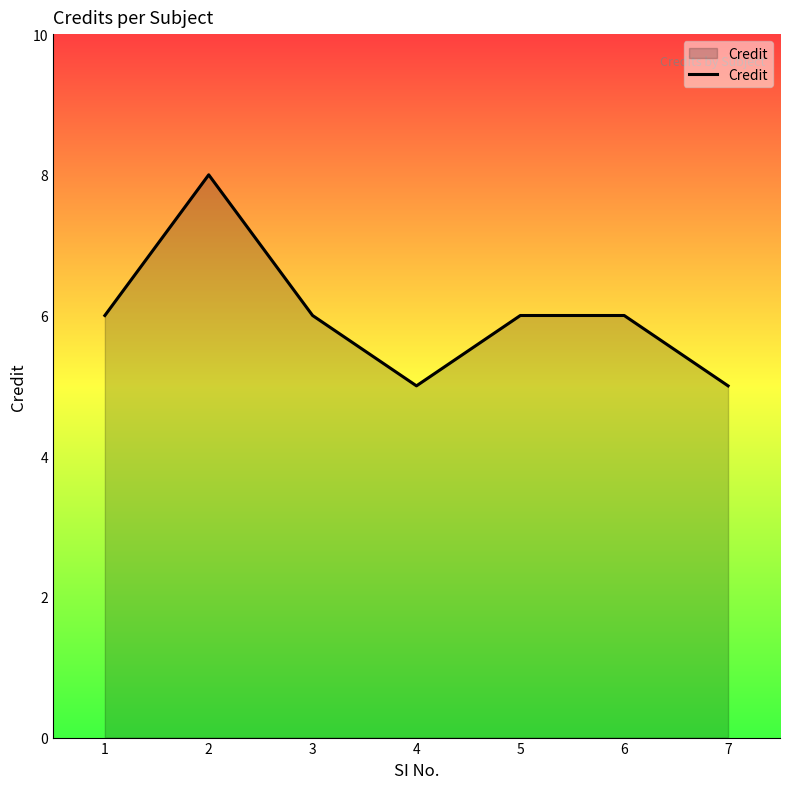

Is it true that the value at 1 is 6?

True